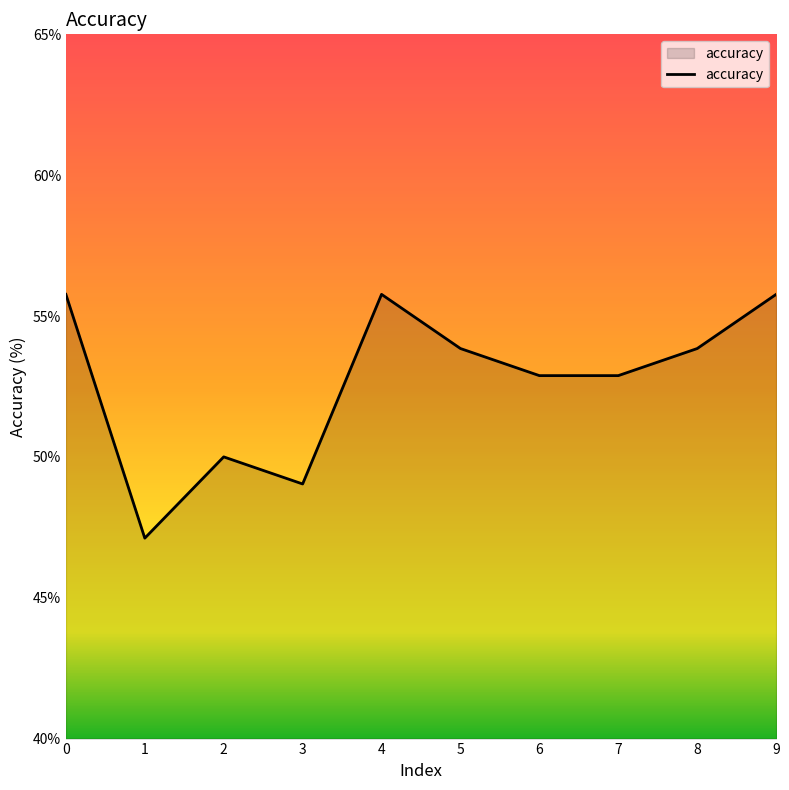

What is the maximum value shown in the chart?

55.8